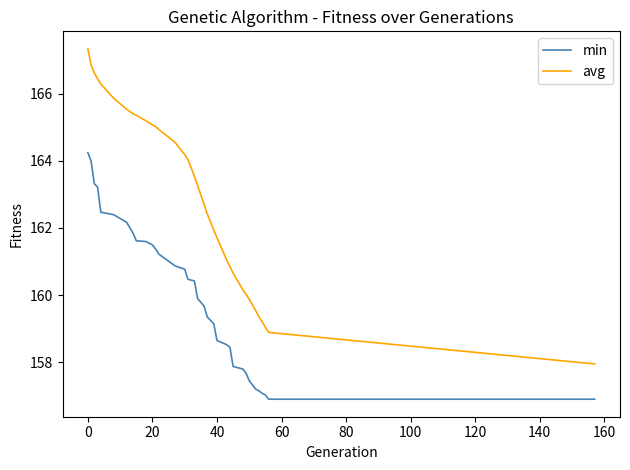

Which series has the widest spread of values?

avg